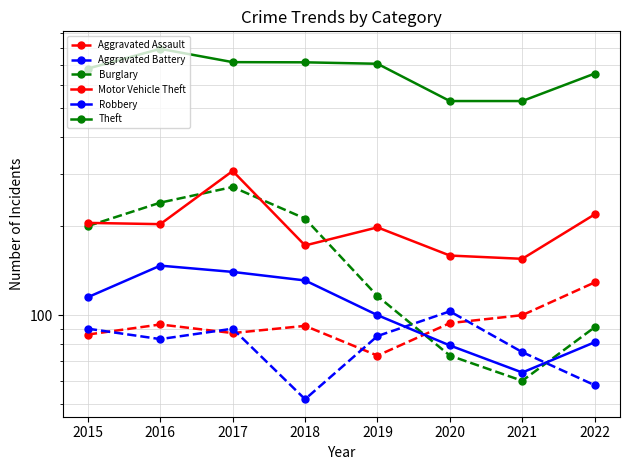

What are all the series names shown in the legend?

Aggravated Assault, Aggravated Battery, Burglary, Motor Vehicle Theft, Robbery, Theft